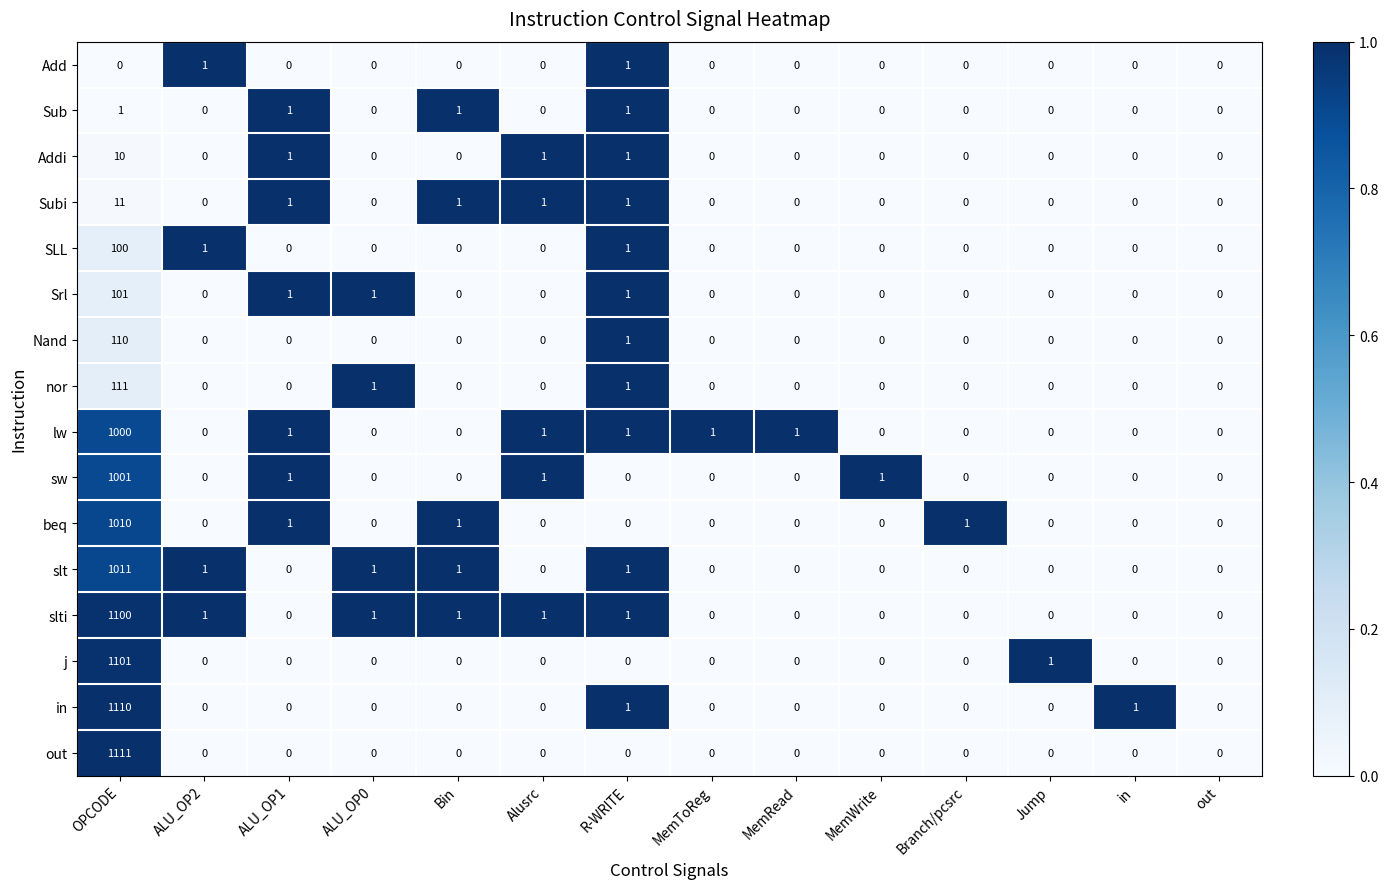

What is the difference between the slti values at Branch/pcsrc and OPCODE?

1100